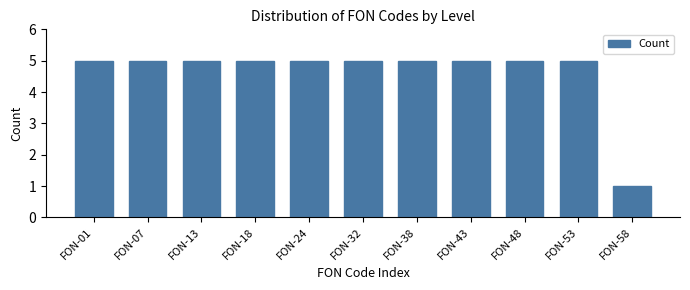

Reading right to left, list all the values displayed in this chart.

FON-58=1	FON-53=5	FON-48=5	FON-43=5	FON-38=5	FON-32=5	FON-24=5	FON-18=5	FON-13=5	FON-07=5	FON-01=5